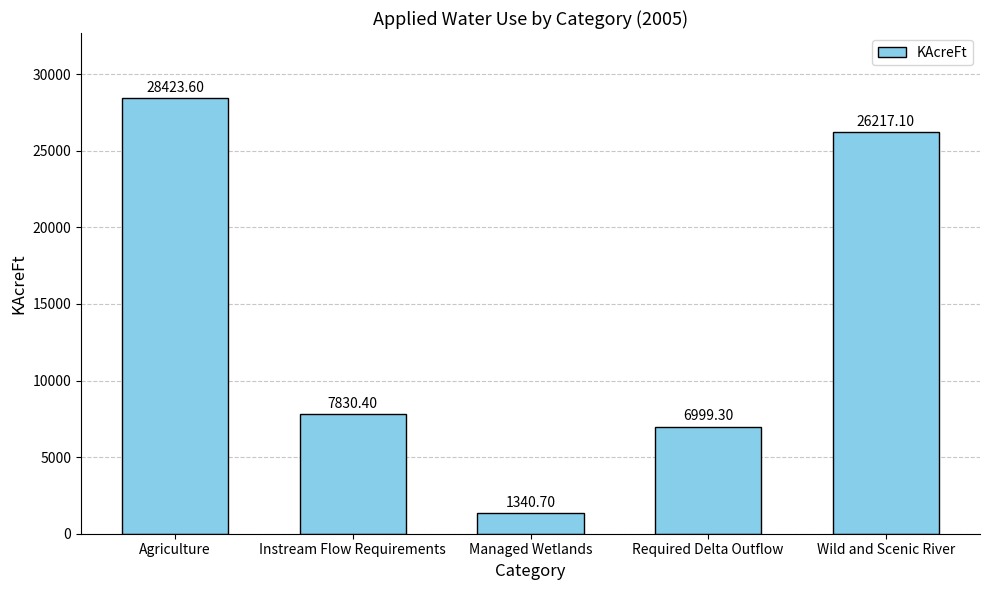

Approximately how many times larger is the value at Wild and Scenic River compared to Managed Wetlands?

19.6